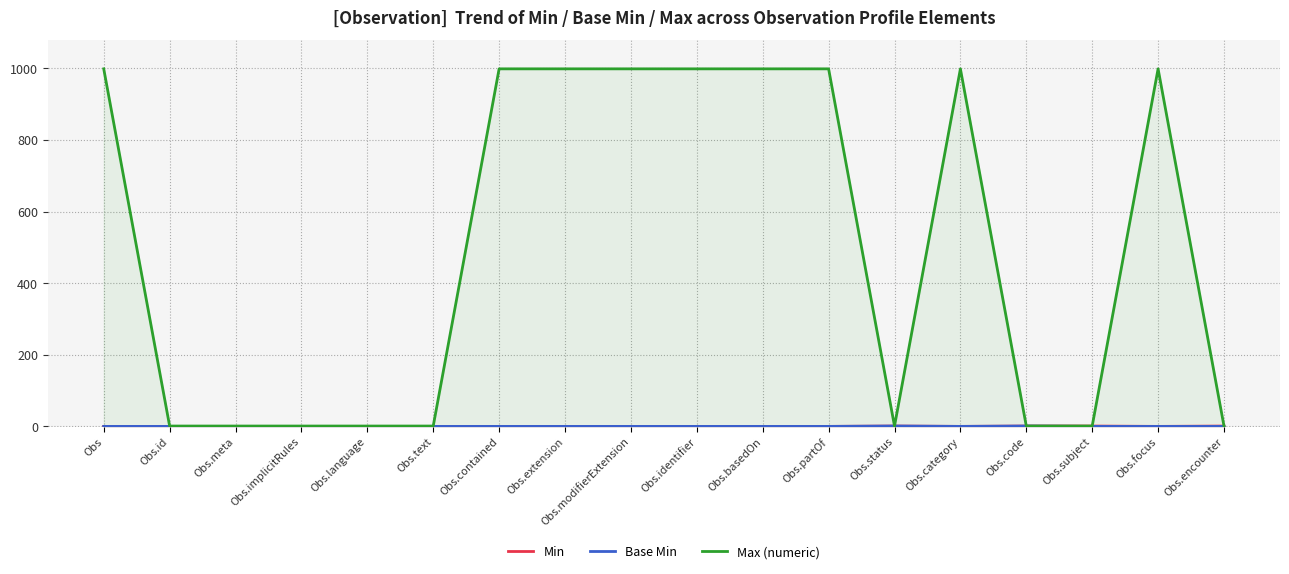

How many interior local peaks does the Min series have?

1